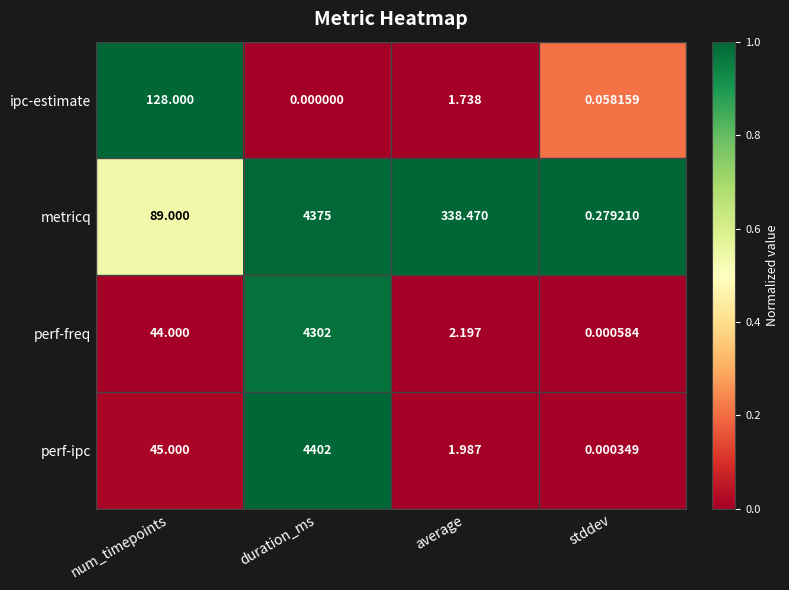

Count the number of data series in this chart.

4